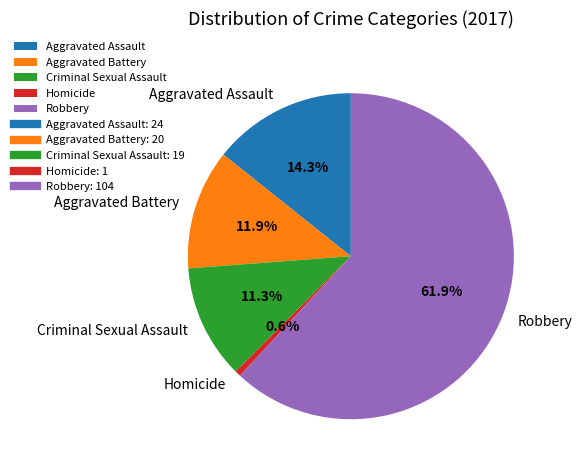

Which has a higher value, Robbery or Homicide?

Robbery